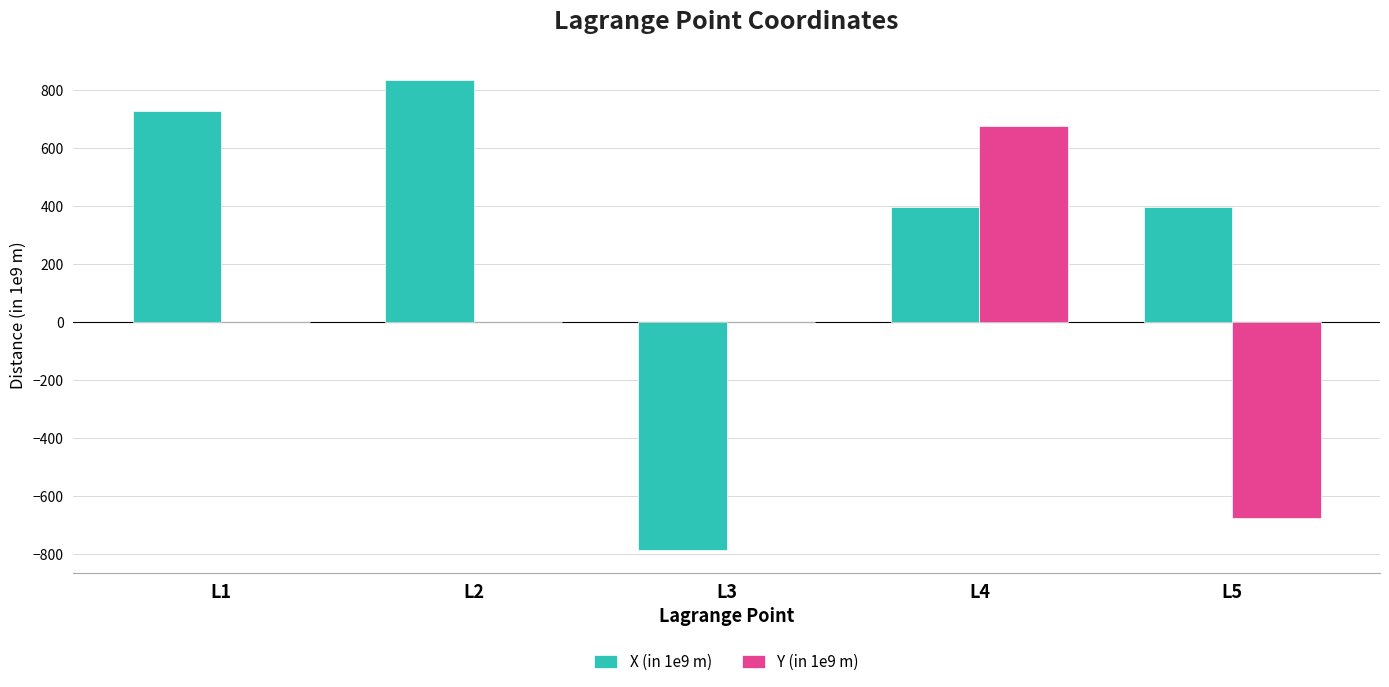

Which series has the largest range (max minus min)?

X (in 1e9 m)